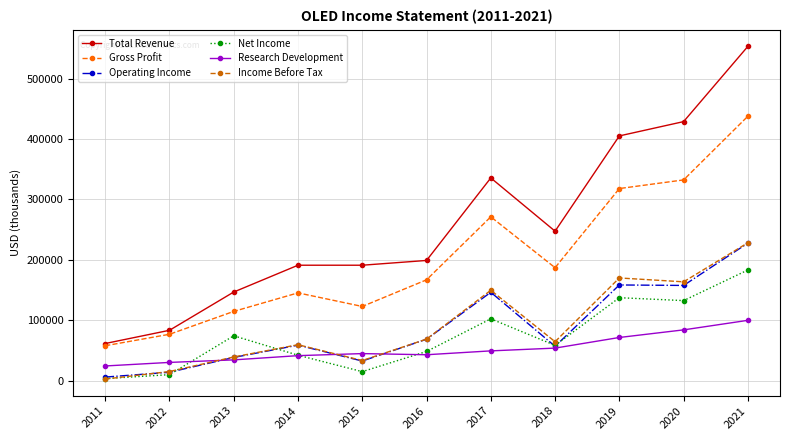

What is the approximate value of Operating Income at 2013?

38200